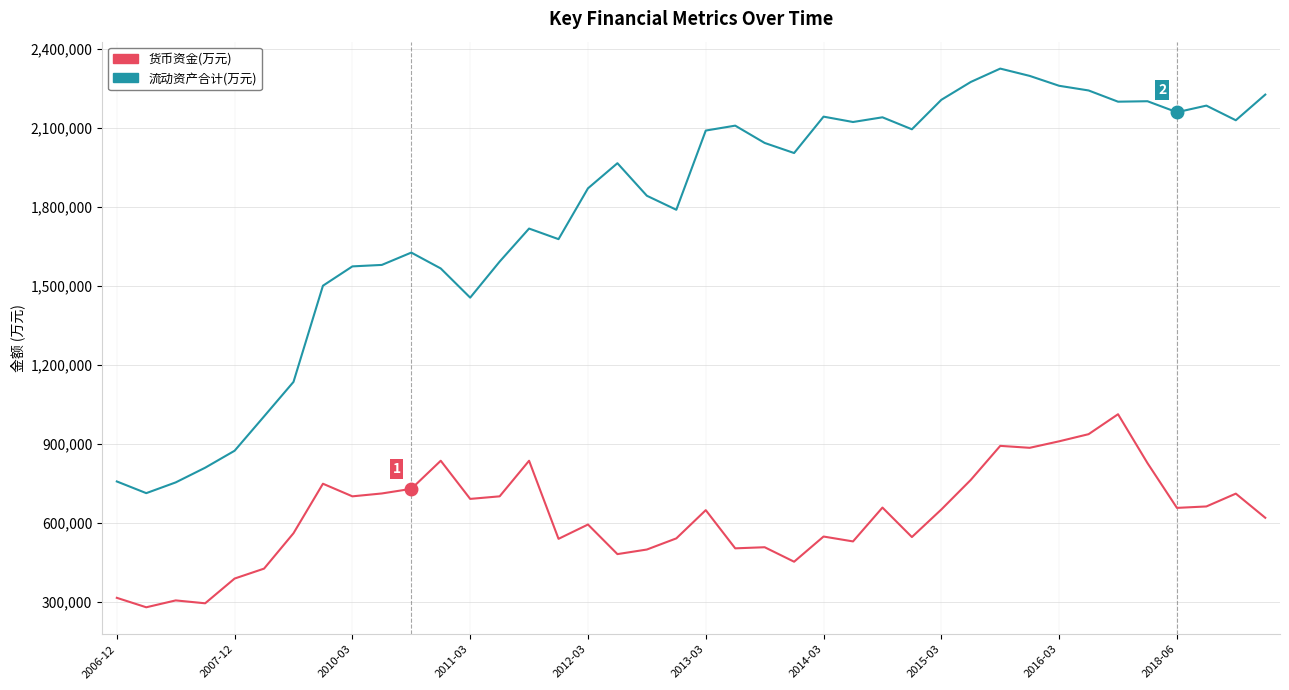

Which series has the largest range (max minus min)?

流动资产合计(万元)